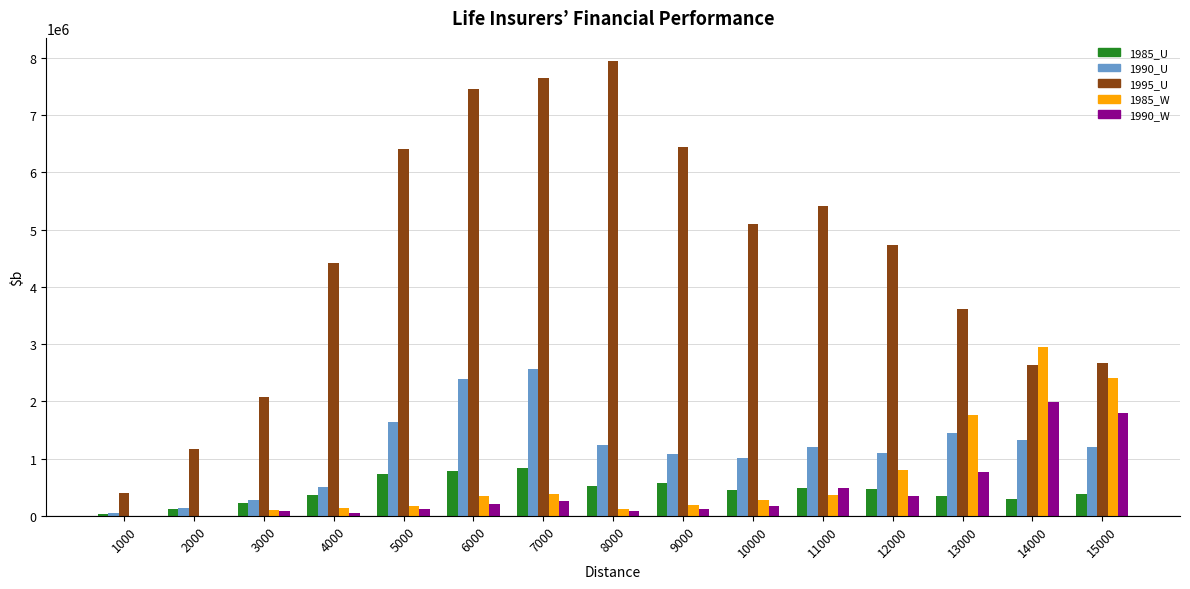

Are the bars horizontal?

No